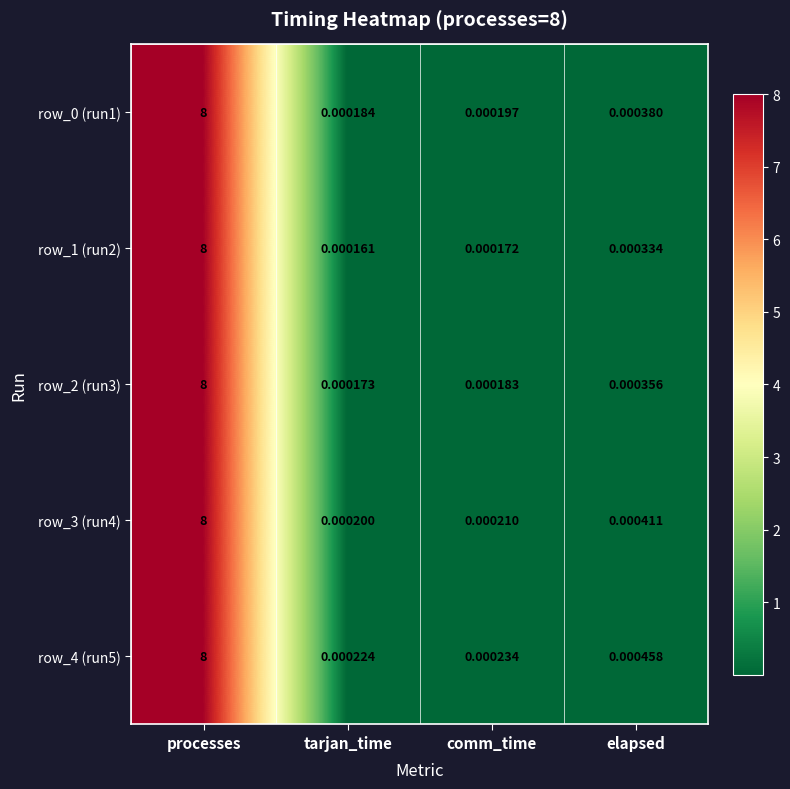

Where is row_4 (run5) nearest to the value 4?

elapsed